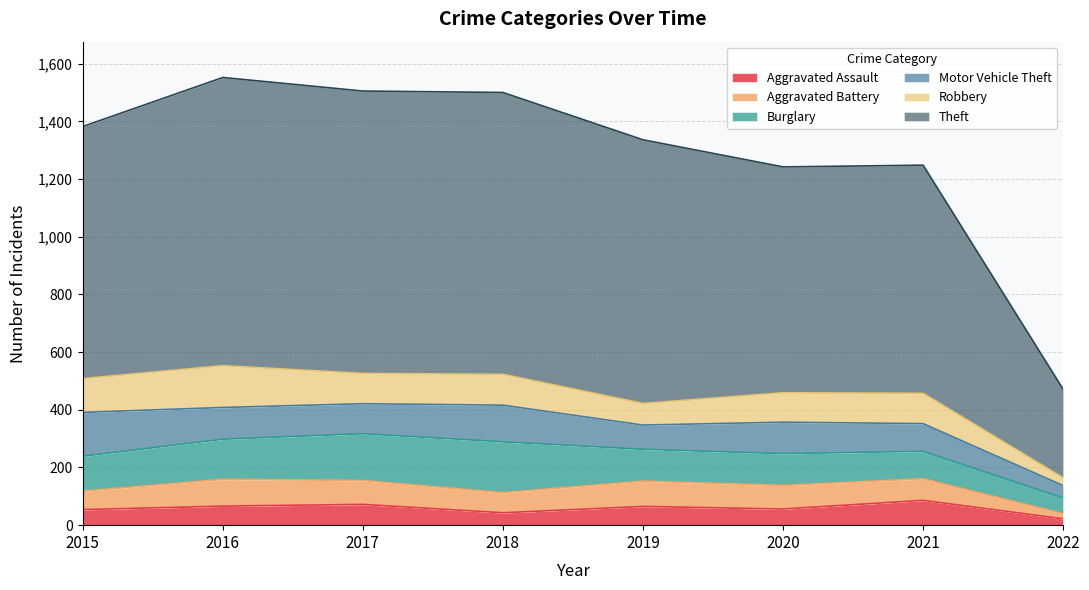

What is the value of the Aggravated Assault point at the 7th from the left?

86